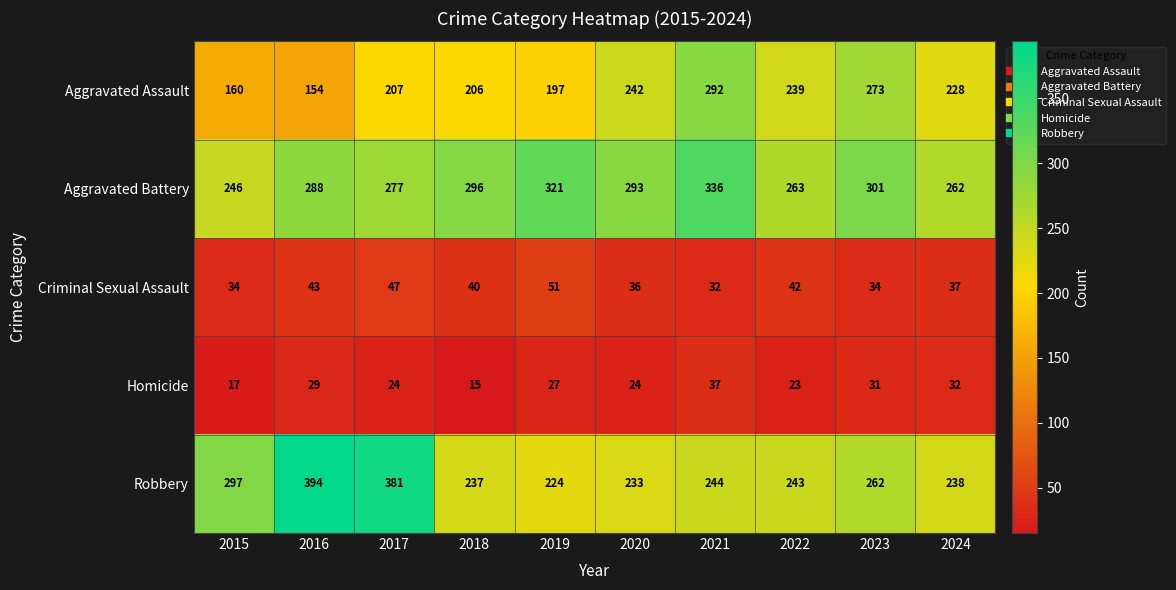

How many data points does each series have?

10